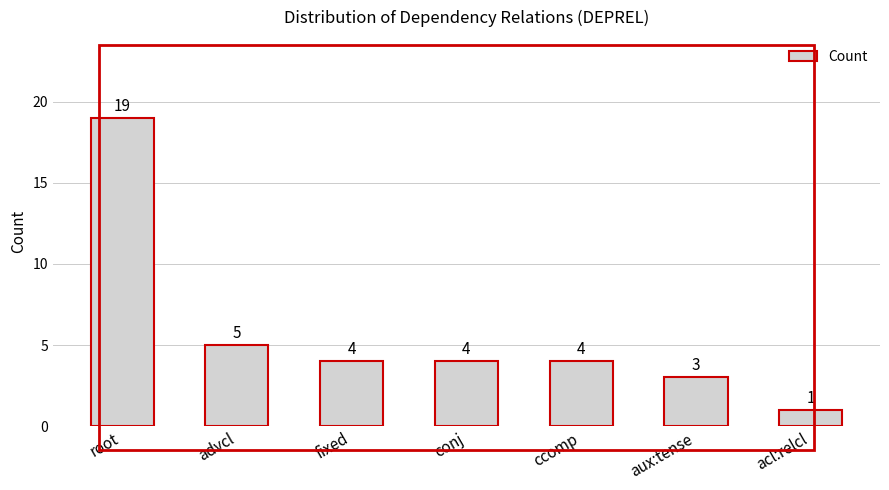

Reading right to left, extract all data points from this chart.

1	3	4	4	4	5	19